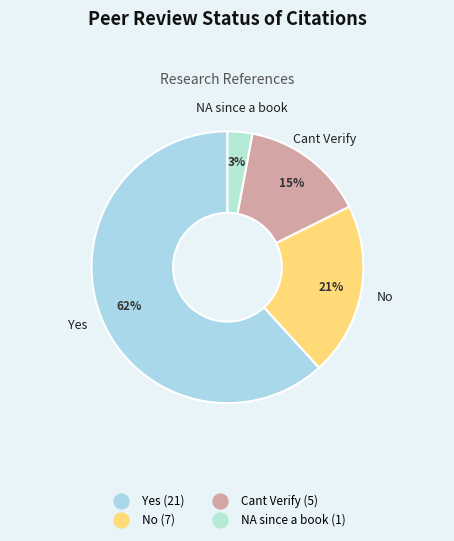

Rank the categories by value from highest to lowest.

Yes, No, Cant Verify, NA since a book